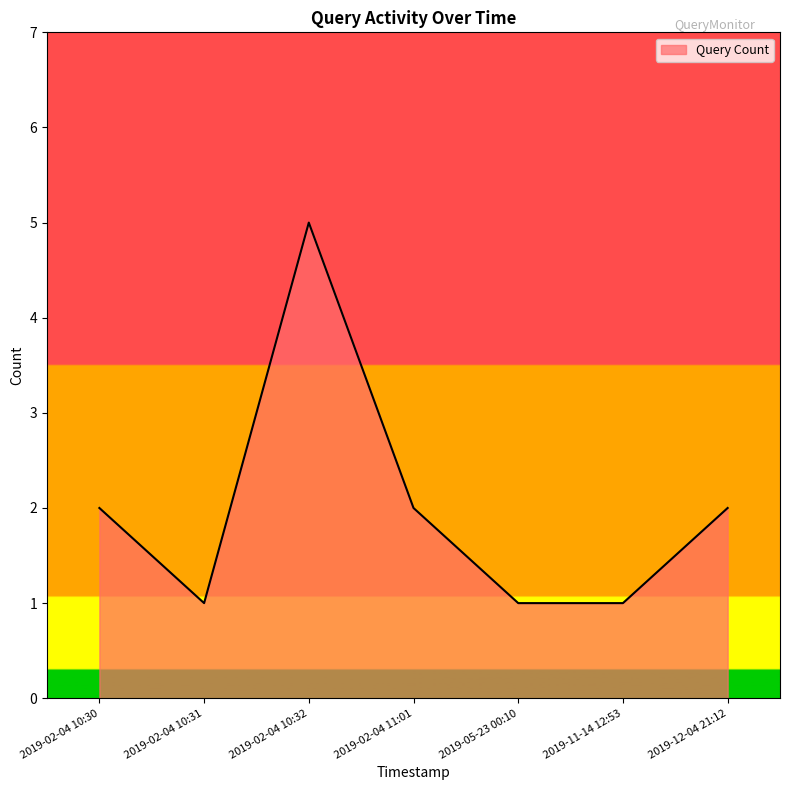

What is the difference between the maximum and minimum values?

4